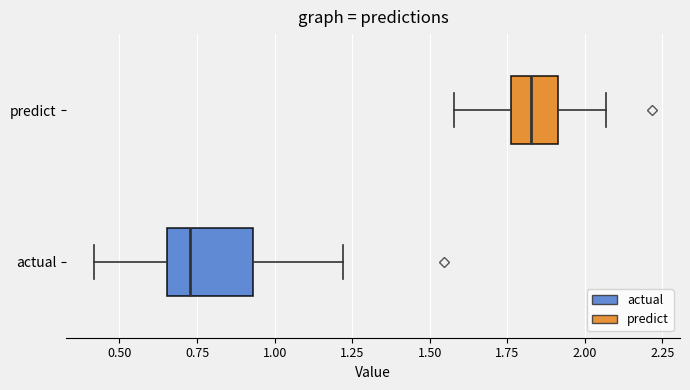

Which box has the furthest to the right median line?

predict